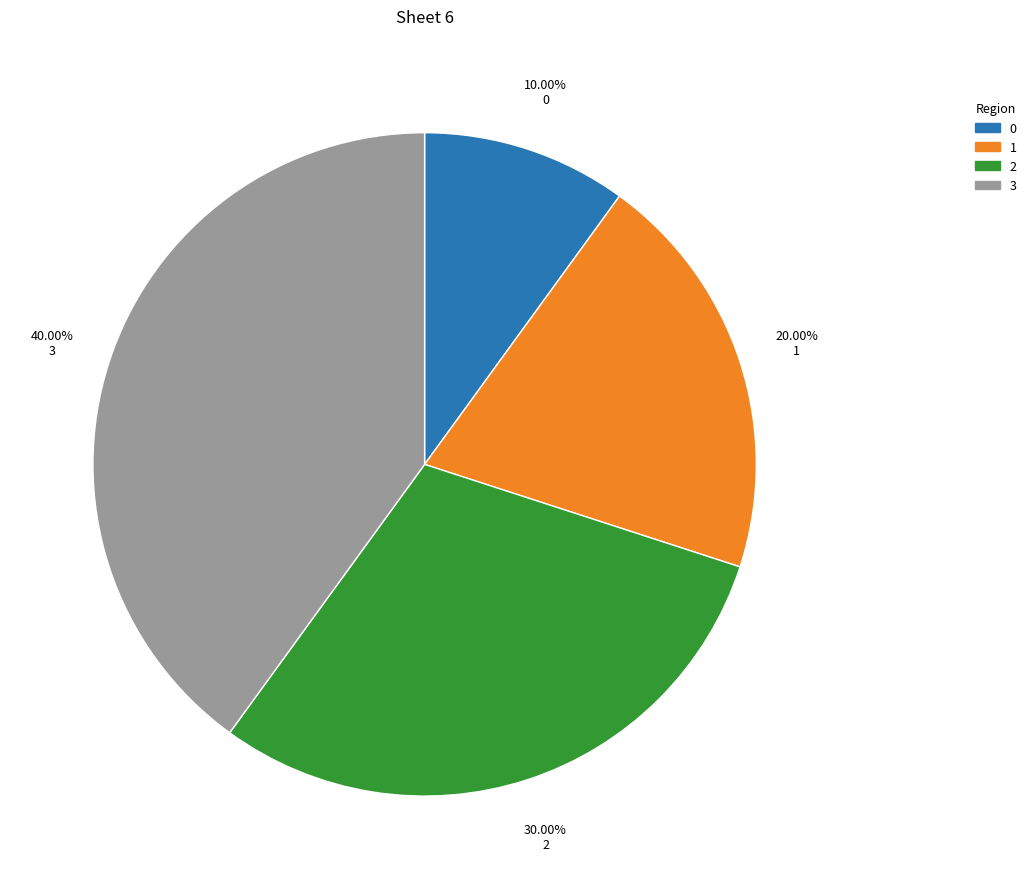

Rank the categories by value from highest to lowest.

3, 2, 1, 0